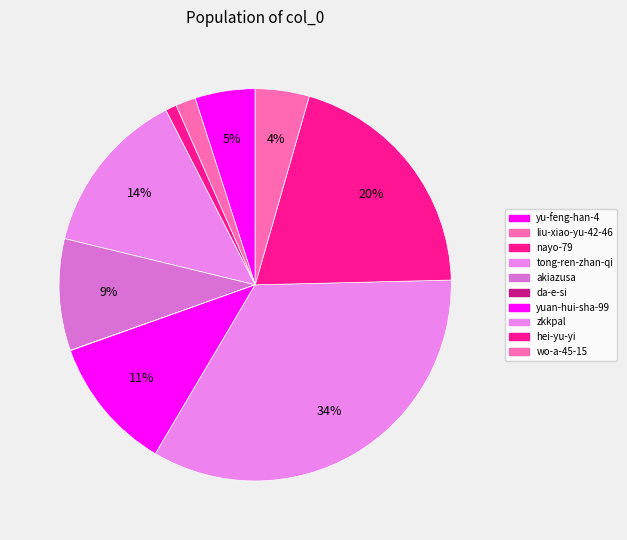

What percentage do liu-xiao-yu-42-46 and yu-feng-han-4 together represent?

6.6%